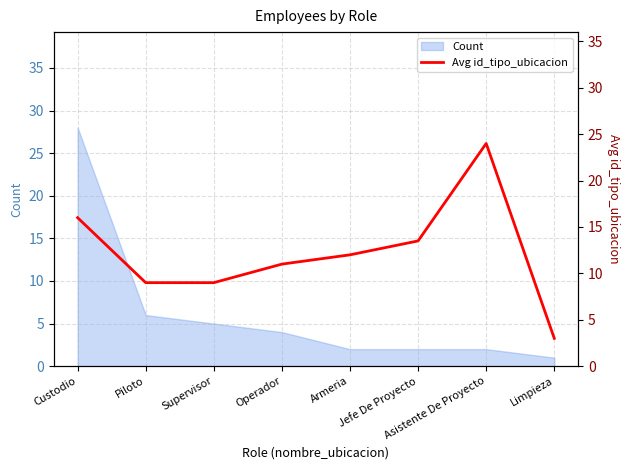

What is the label of the 5th point from the left?

Armeria